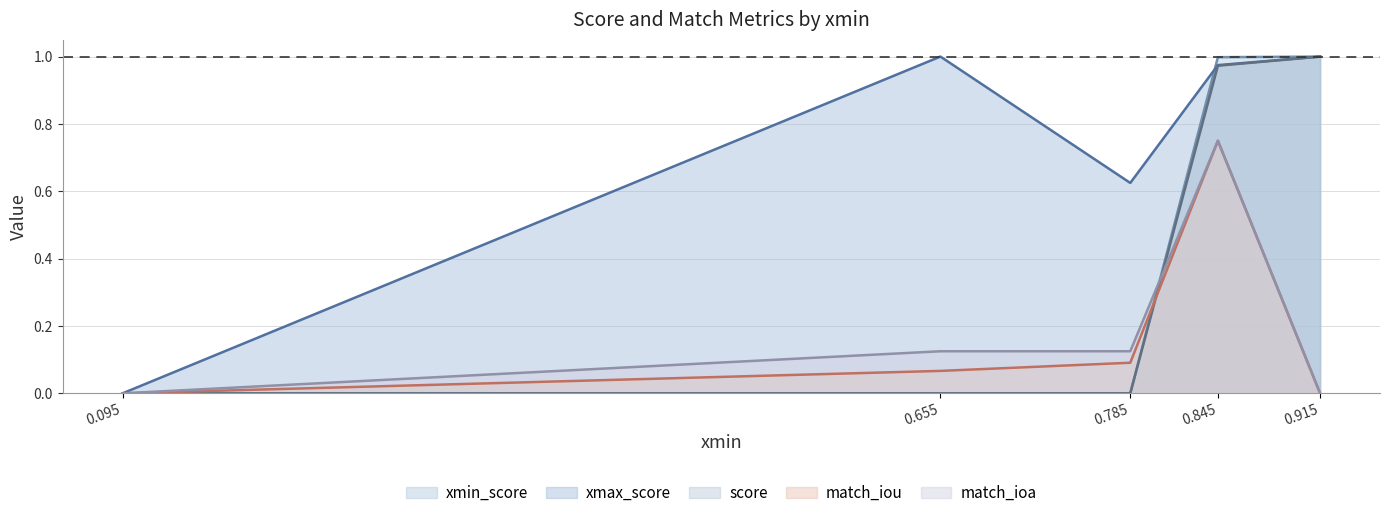

List the labels in order of xmin_score value, largest first.

0.915, 0.845, 0.785, 0.655, 0.095